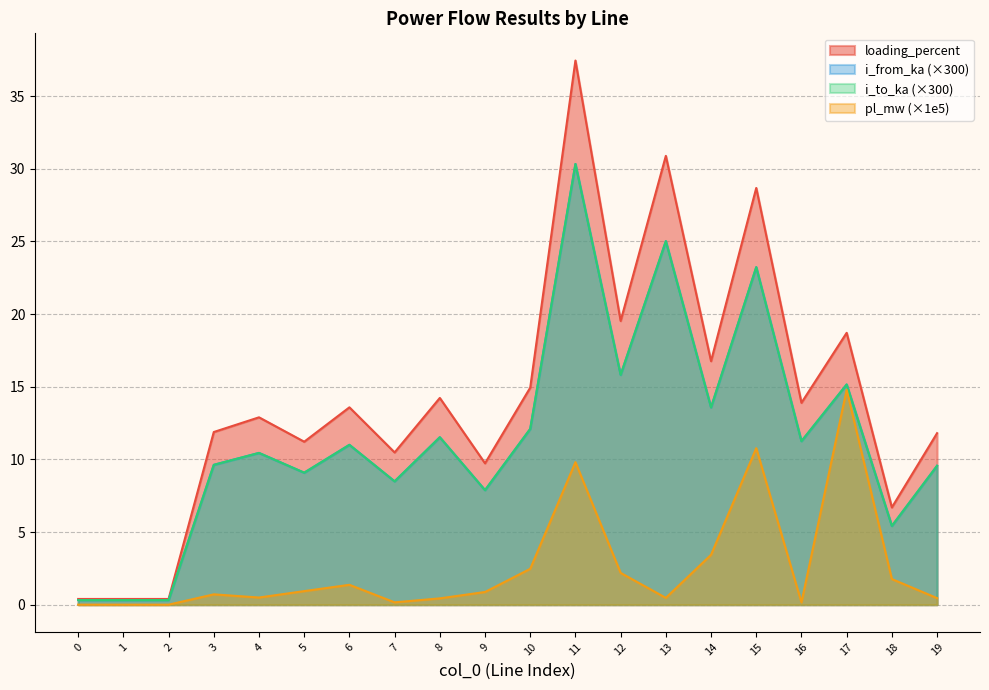

What is the greatest value displayed?

37.4